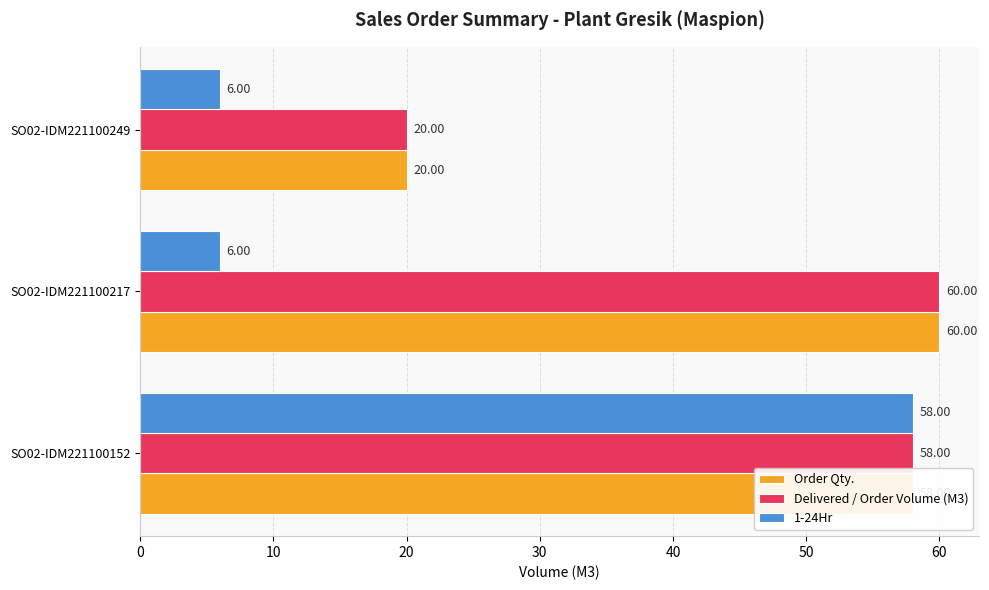

List the labels in order of Order Qty. value, smallest first.

SO02-IDM221100249, SO02-IDM221100152, SO02-IDM221100217